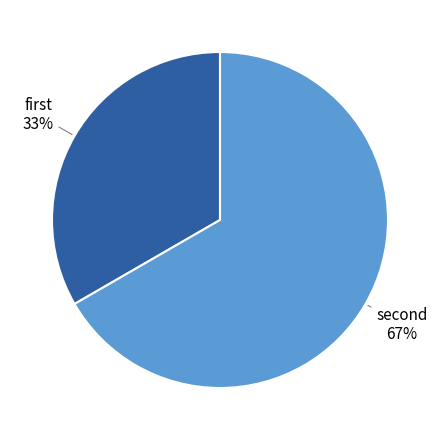

Which slice is the largest?

second